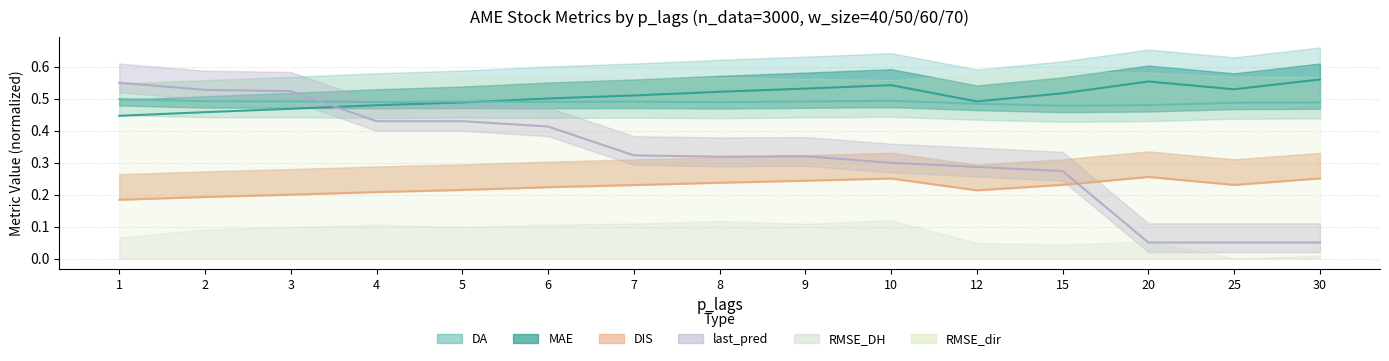

Is this an area chart (filled region under the line)?

No